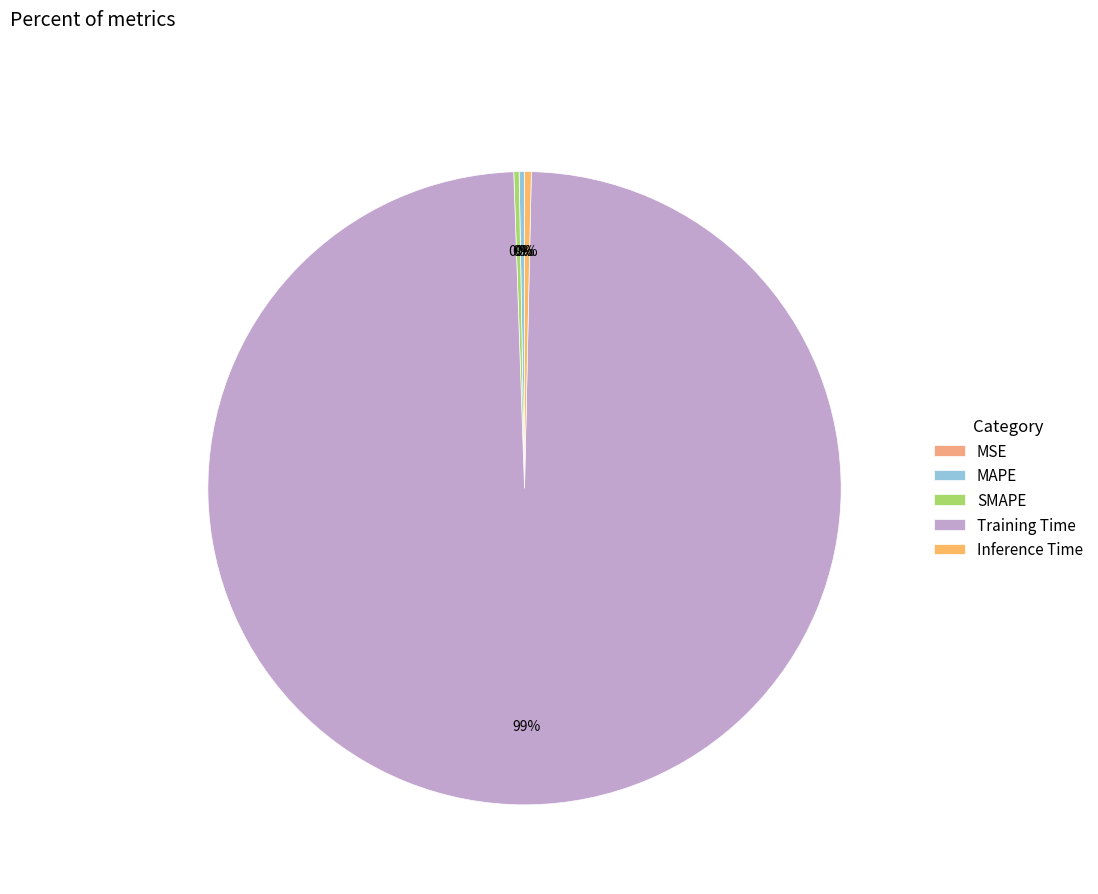

To the nearest percent, what is the combined percentage of SMAPE and Training Time?

99%